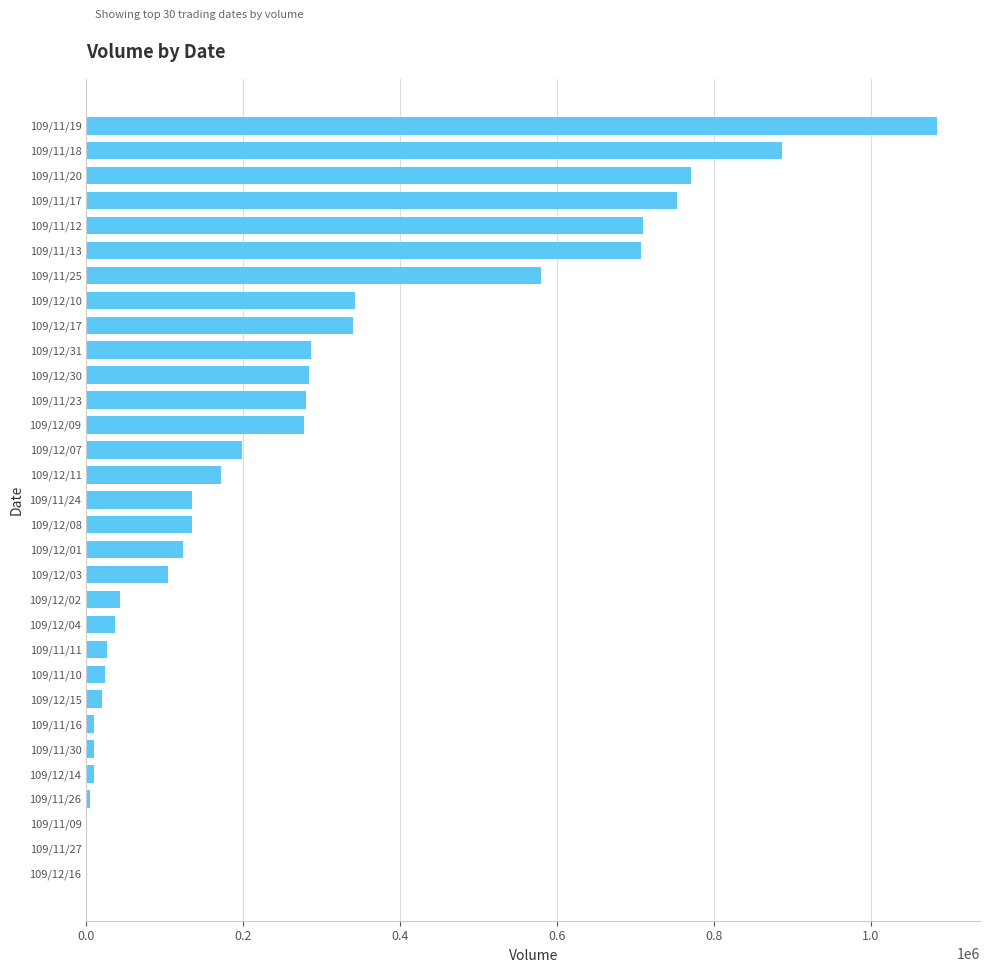

Where is the data nearest to the value 542500?

109/11/25